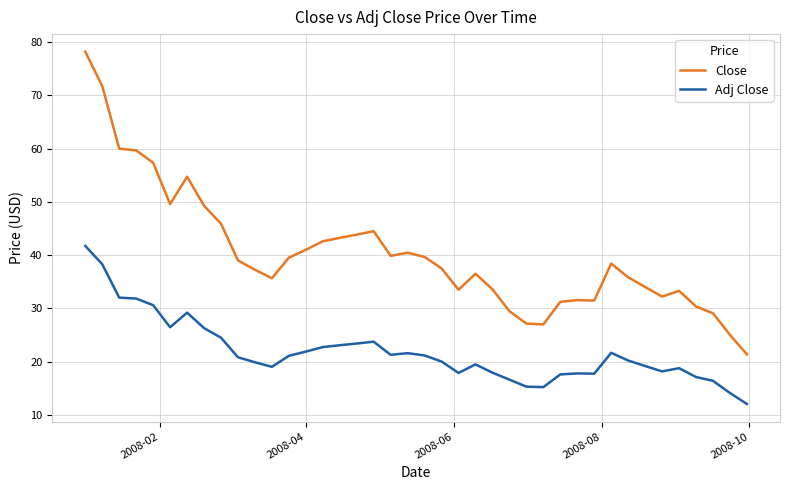

Which series has the largest total across all categories?

Close